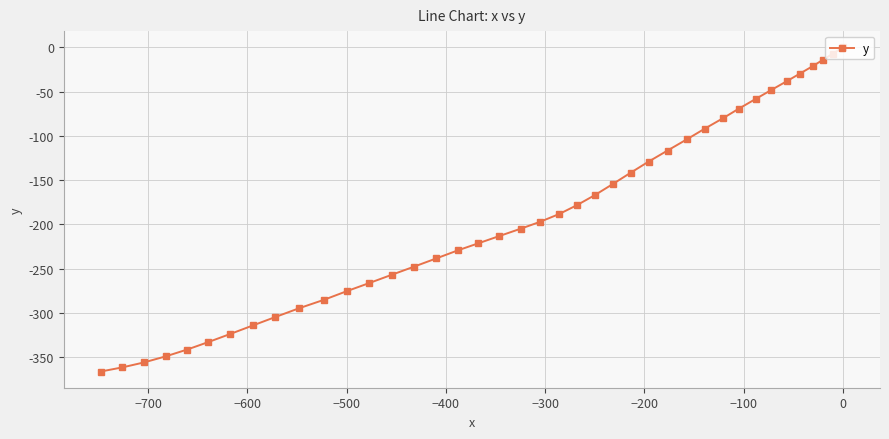

What is the value of the 4th point from the left?

-349.2